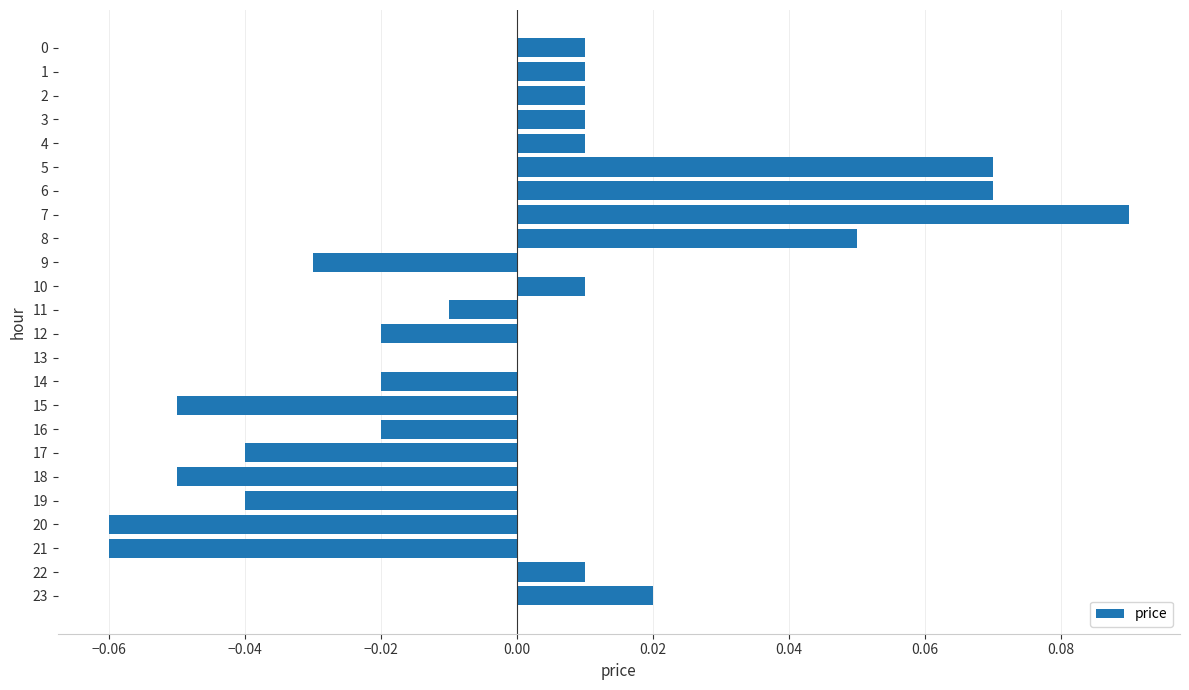

The value at 18 is -0.0. True or false?

False